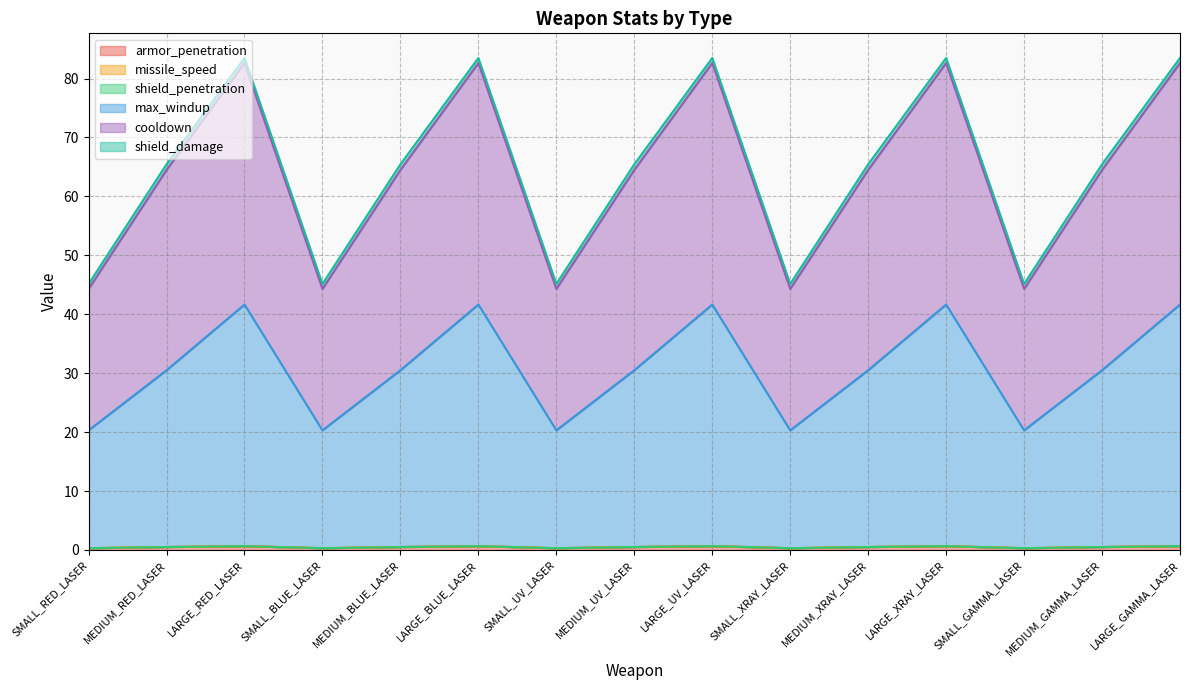

At which category does the chart reach its peak across all series?

LARGE_RED_LASER